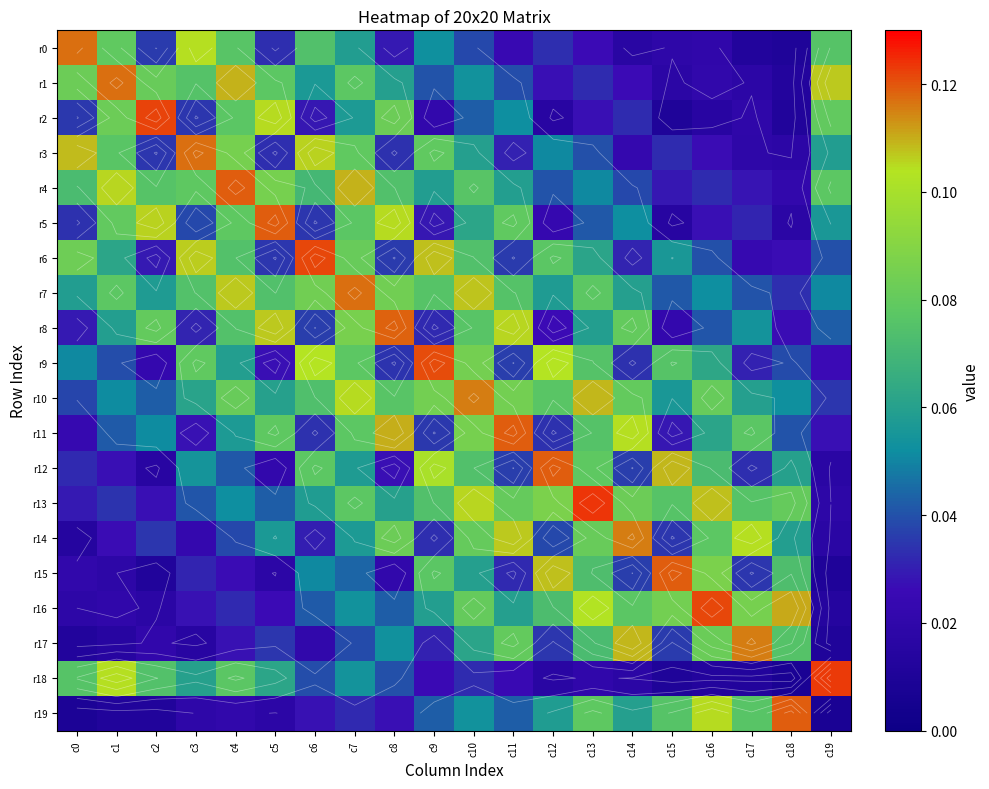

Is it true that r6 equals 0.0 at c13?

False